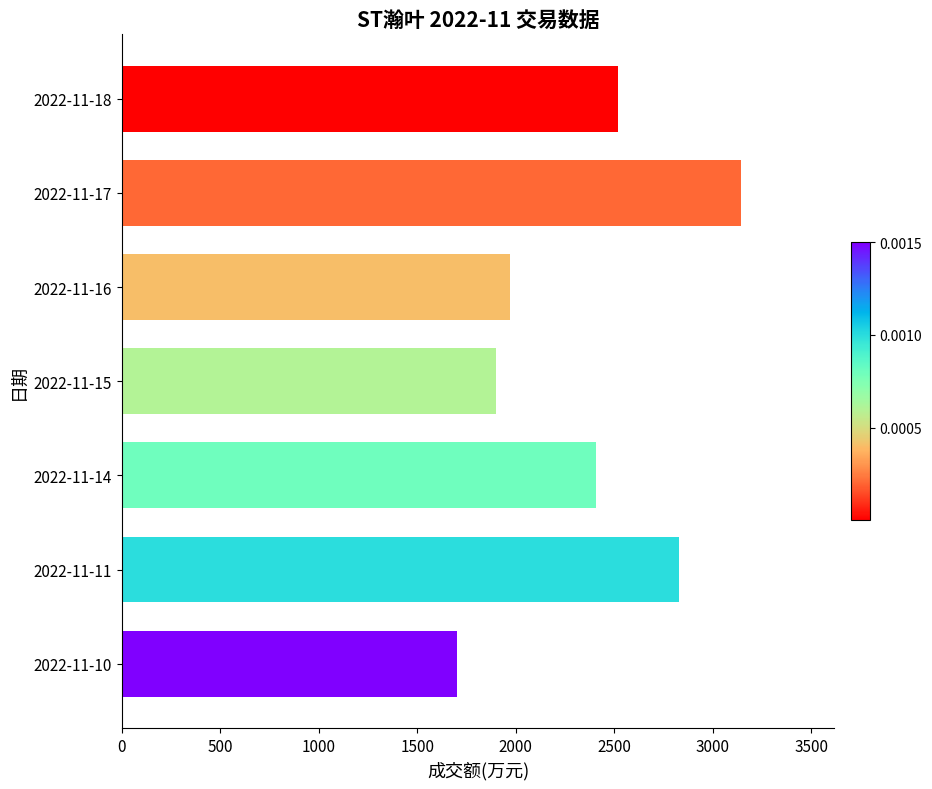

List the labels in order of value, smallest first.

2022-11-10, 2022-11-15, 2022-11-16, 2022-11-14, 2022-11-18, 2022-11-11, 2022-11-17